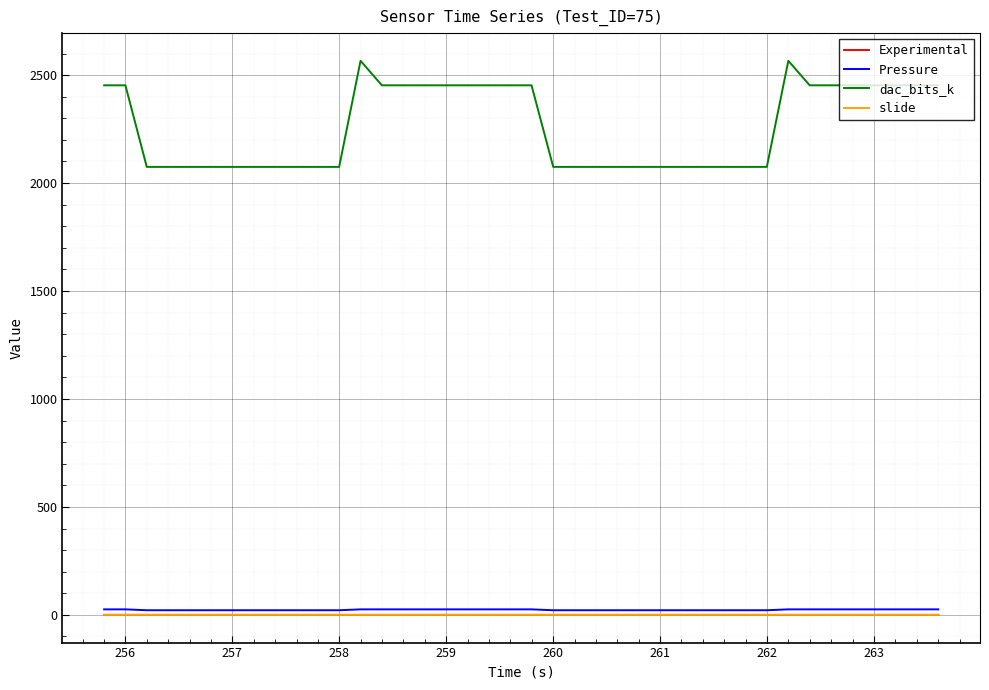

True or false: Experimental and dac_bits_k cross at least once.

False